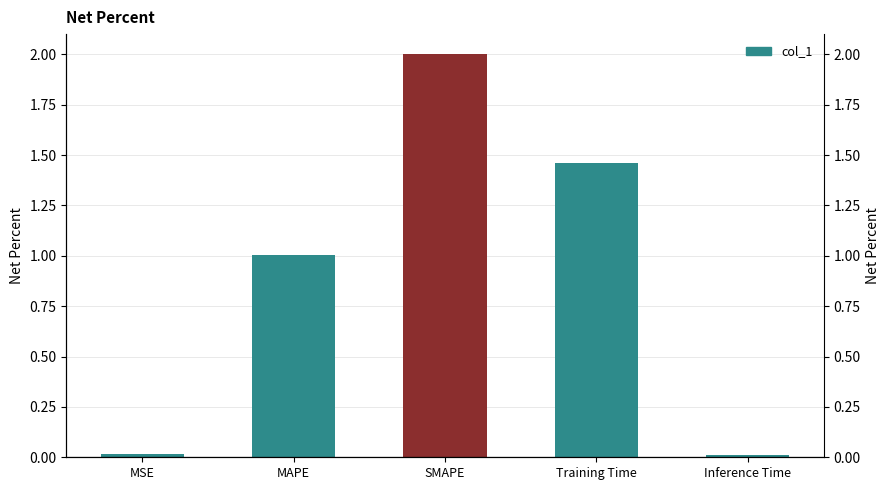

Rank the categories by value from highest to lowest.

SMAPE, Training Time, MAPE, MSE, Inference Time